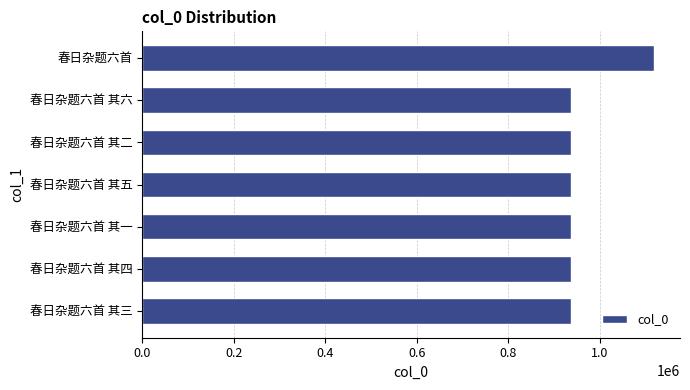

Does the chart contain stacked bars?

No